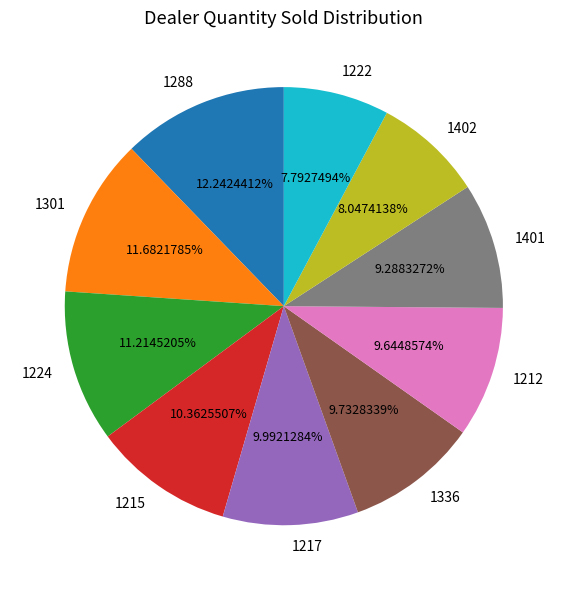

Which has a higher value, 1222 or 1401?

1401